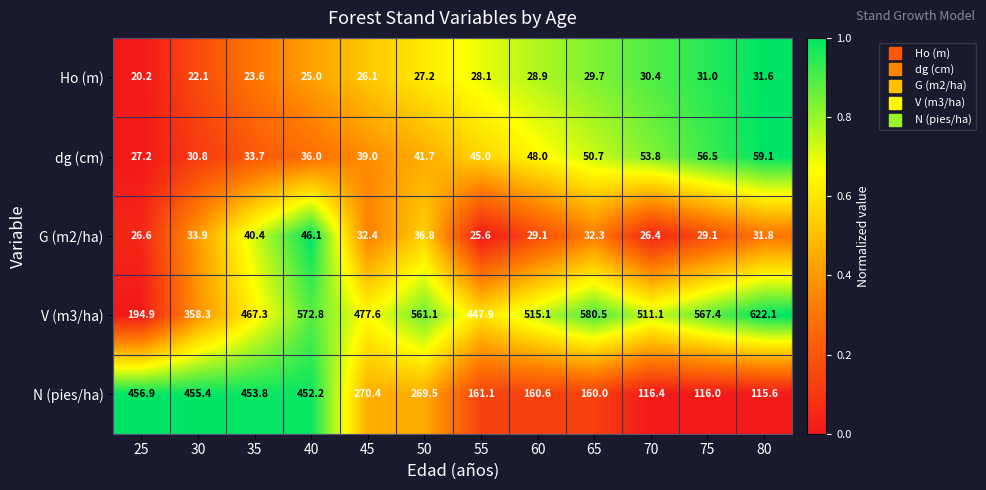

What is the total value across all series at 30?

900.5